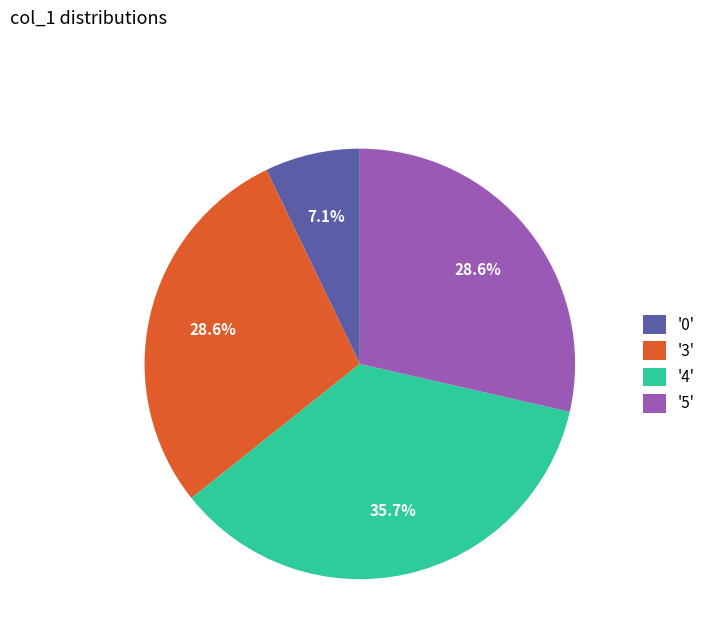

What percentage is NOT represented by '3'?

71.4%